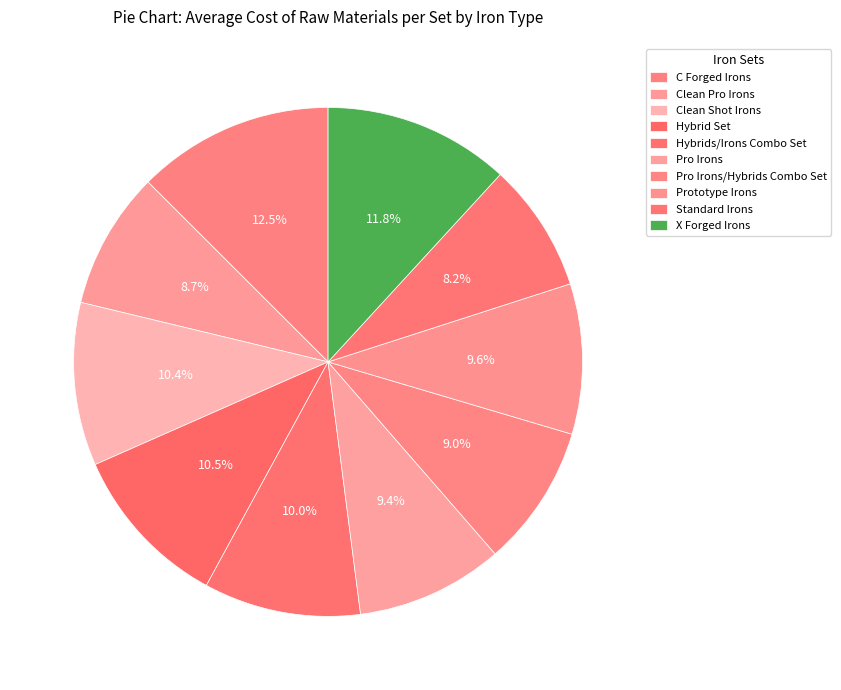

Count the number of slices in the pie.

10